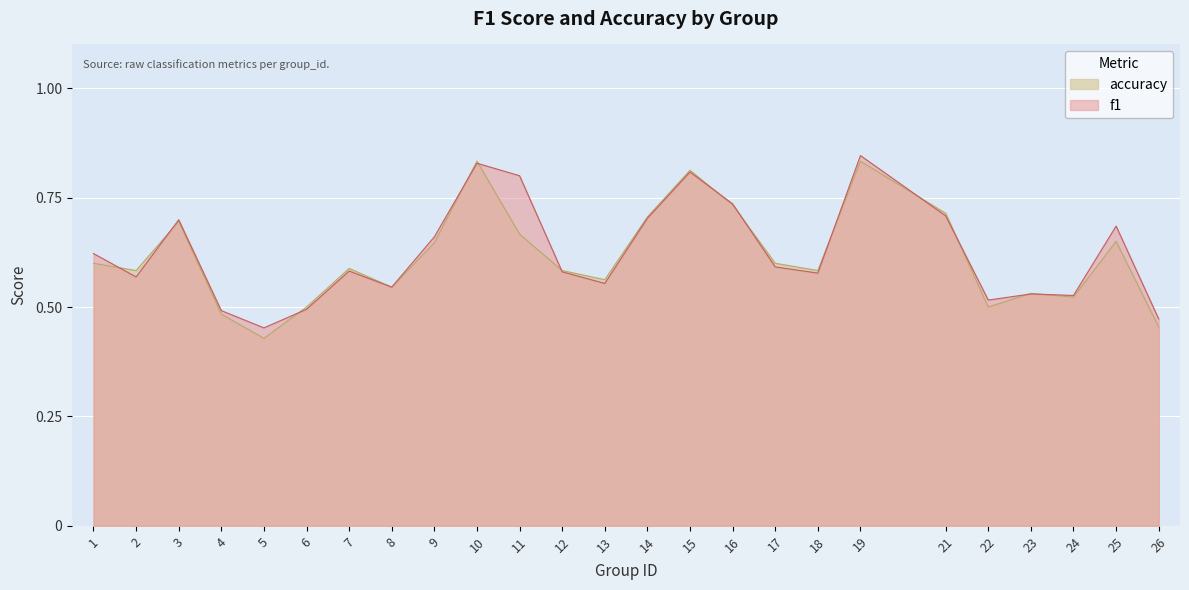

Which label corresponds to the largest value in the chart?

19